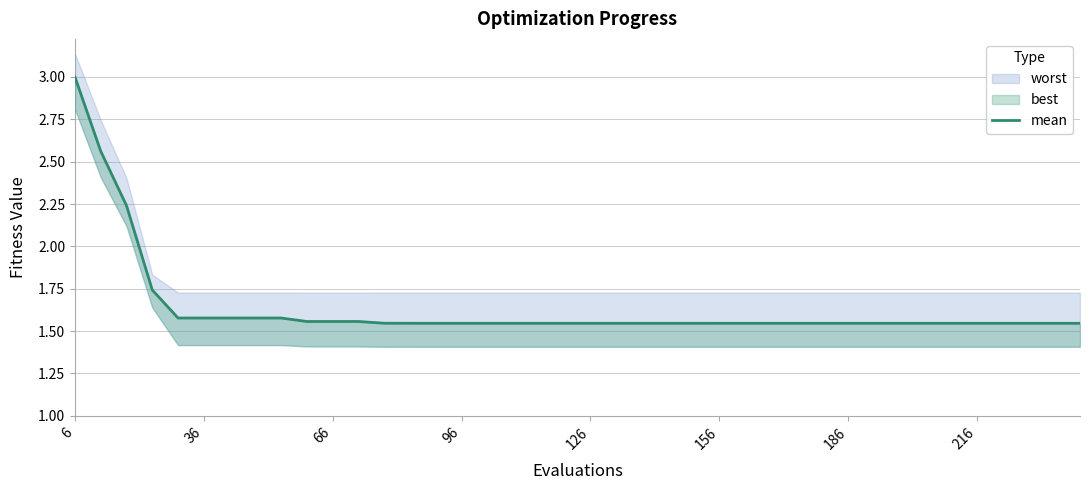

What is the minimum value shown in the chart?

1.5